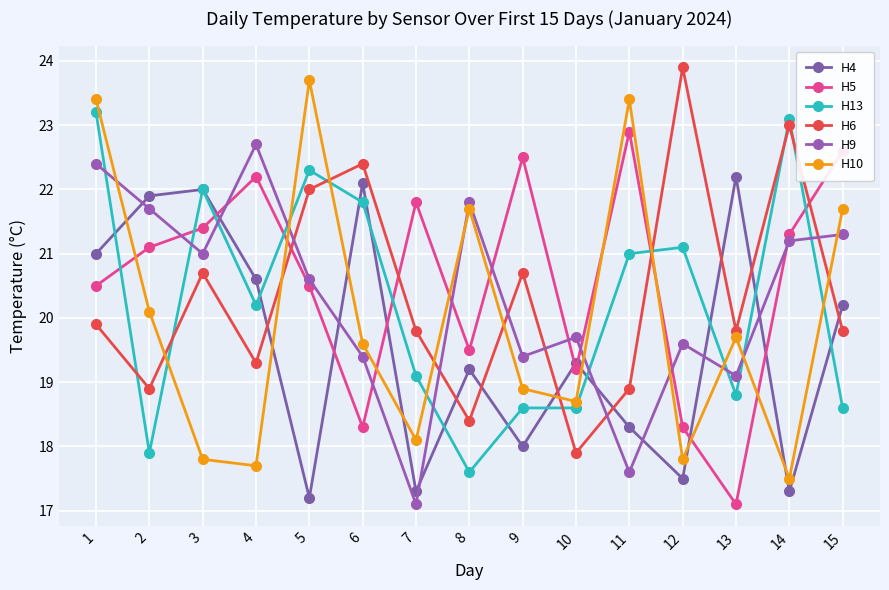

At which category does H6 reach its first local valley?

2